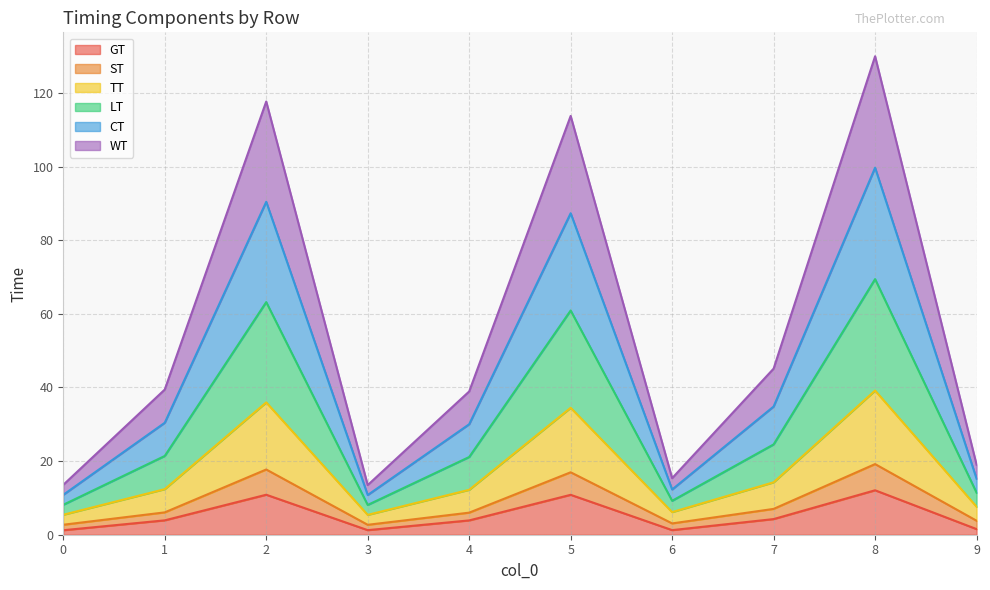

True or false: WT and ST cross at least once.

False